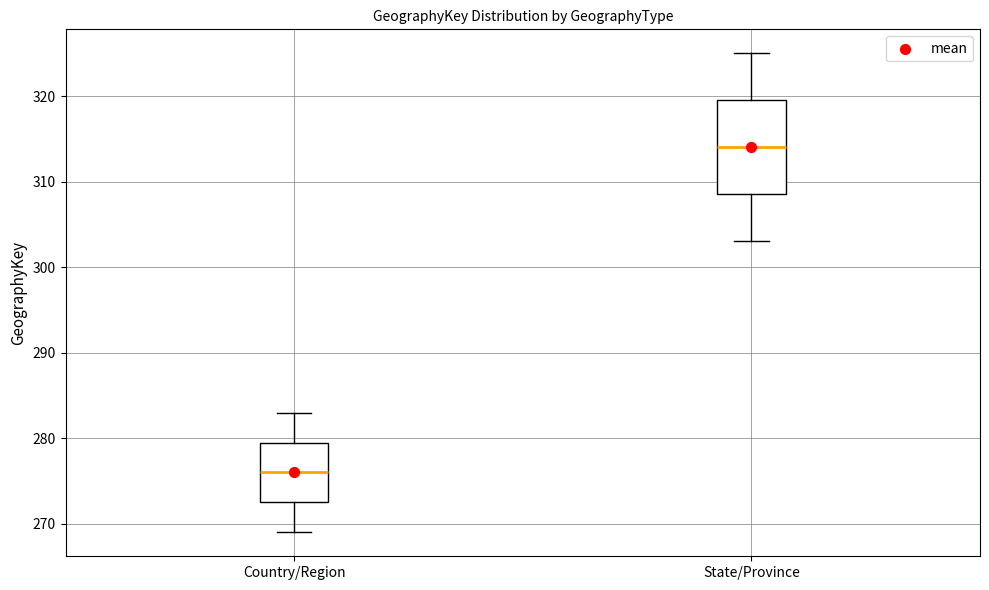

Where is the lower edge of the box for State/Province on the y-axis? The values are not printed on the chart, so give them approximately, as read against the axis.

309